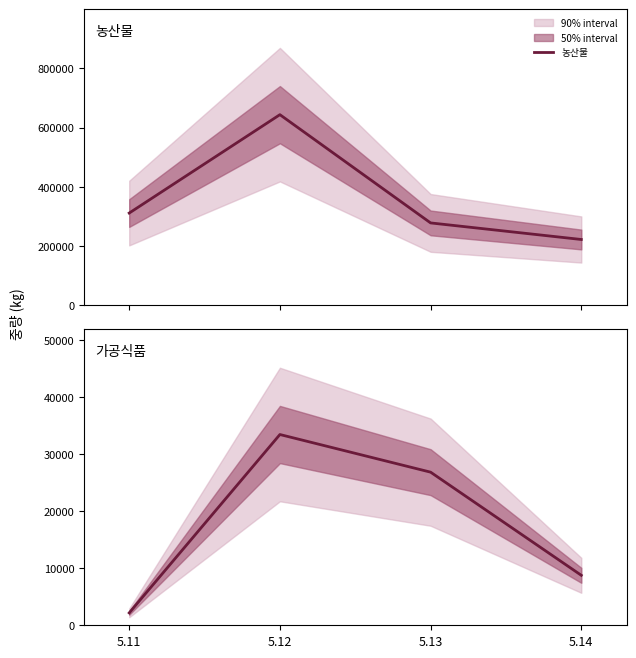

What is the total value across all series at 5.11?

313721